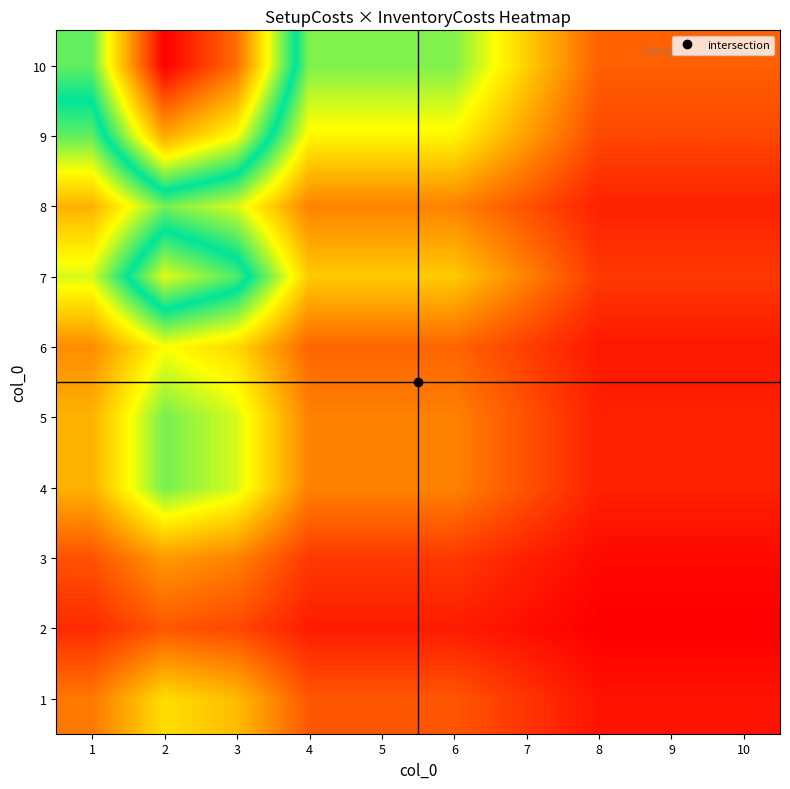

What is the minimum value shown in the chart?

15